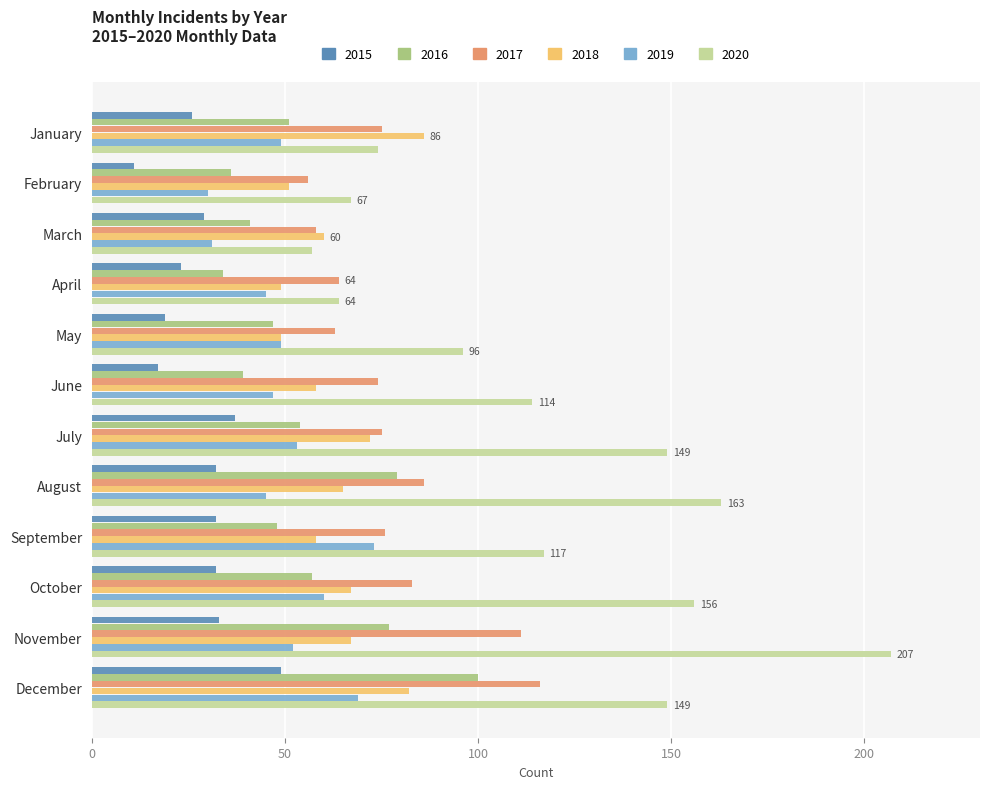

At how many categories does at least one series exceed 191?

1